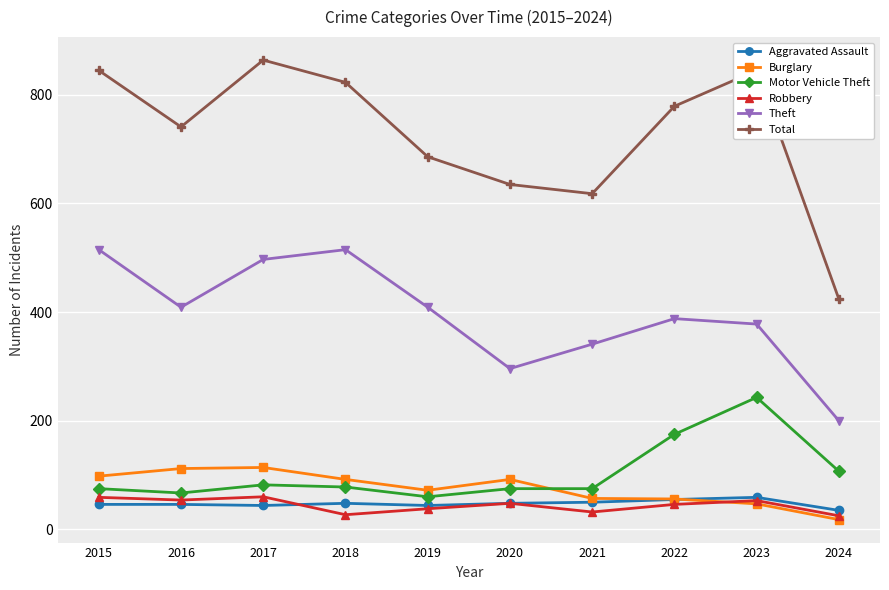

What is the sum of the Total values at 2024 and 2017?

1288